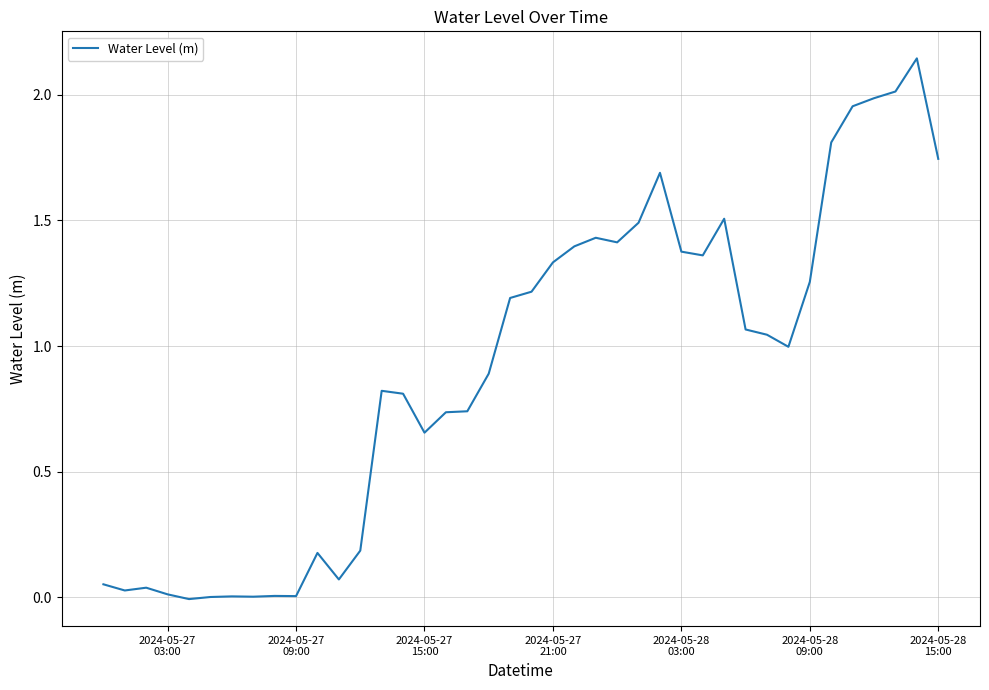

How many lines are shown in the chart?

1